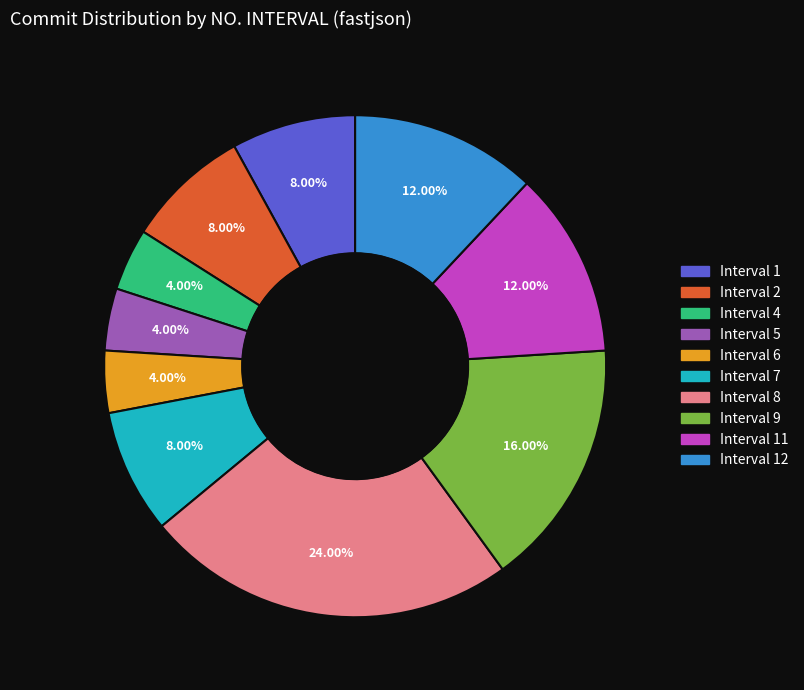

Does any single category account for the majority?

No